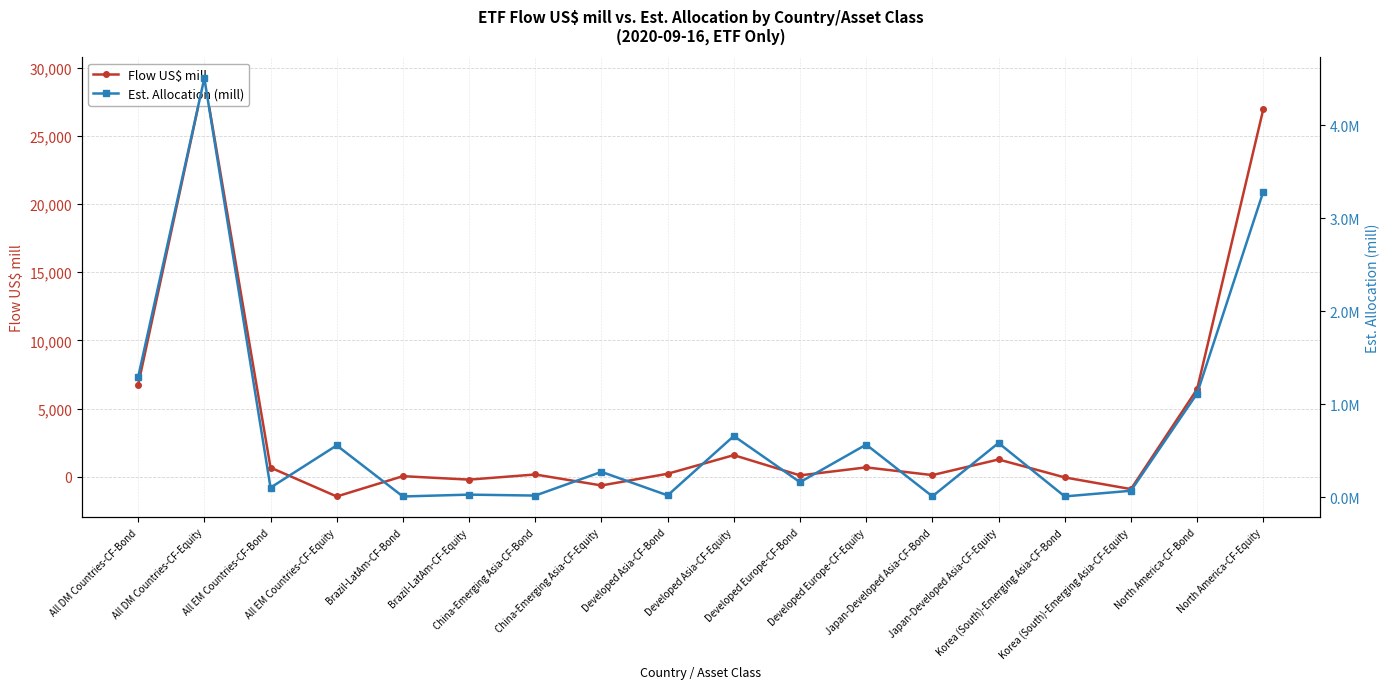

Reading left to right, list all the values displayed in this chart.

Flow US$ mill: All DM Countries-CF-Bond=6746.5	All DM Countries-CF-Equity=29226.1	All EM Countries-CF-Bond=673.6	All EM Countries-CF-Equity=-1444.2	Brazil-LatAm-CF-Bond=44.8	Brazil-LatAm-CF-Equity=-208.6	China-Emerging Asia-CF-Bond=168.9	China-Emerging Asia-CF-Equity=-635.9	Developed Asia-CF-Bond=221.6	Developed Asia-CF-Equity=1586.8	Developed Europe-CF-Bond=101.5	Developed Europe-CF-Equity=689.3	Japan-Developed Asia-CF-Bond=123.1	Japan-Developed Asia-CF-Equity=1269.7	Korea (South)-Emerging Asia-CF-Bond=-46.1	Korea (South)-Emerging Asia-CF-Equity=-903.1	North America-CF-Bond=6423.4	North America-CF-Equity=26950.0
Est. Allocation (mill): All DM Countries-CF-Bond=1291578.0	All DM Countries-CF-Equity=4504409.4	All EM Countries-CF-Bond=101190.2	All EM Countries-CF-Equity=555536.7	Brazil-LatAm-CF-Bond=6192.2	Brazil-LatAm-CF-Equity=26119.7	China-Emerging Asia-CF-Bond=15879.6	China-Emerging Asia-CF-Equity=270876.4	Developed Asia-CF-Bond=18031.4	Developed Asia-CF-Equity=656544.8	Developed Europe-CF-Bond=160025.5	Developed Europe-CF-Equity=564145.3	Japan-Developed Asia-CF-Bond=7819.0	Japan-Developed Asia-CF-Equity=581682.7	Korea (South)-Emerging Asia-CF-Bond=6816.0	Korea (South)-Emerging Asia-CF-Equity=67673.9	North America-CF-Bond=1113521.1	North America-CF-Equity=3283719.3